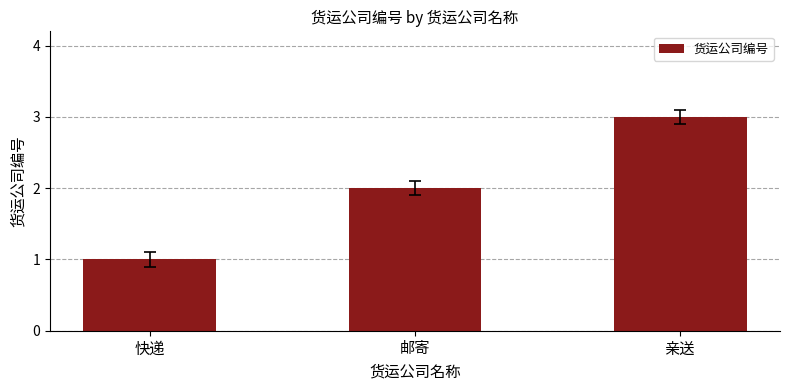

What is the sum of all values?

6